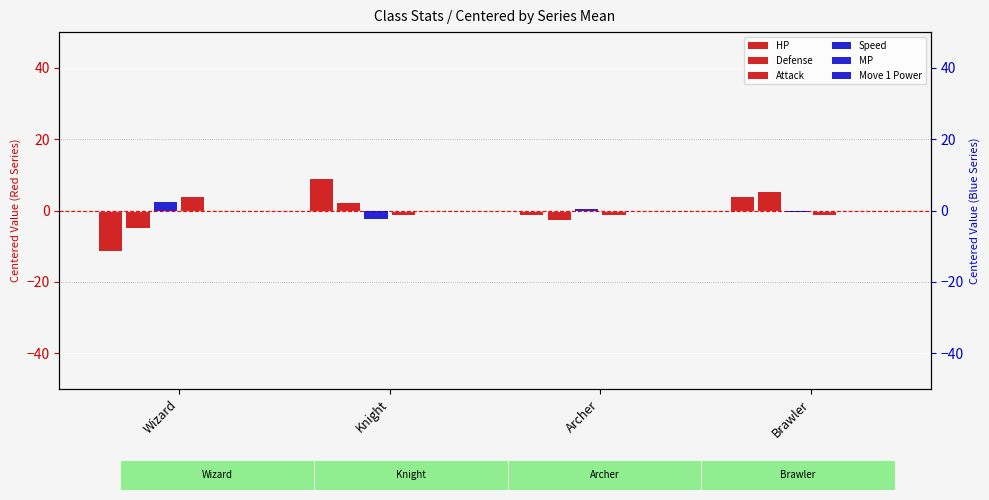

Where is HP nearest to the value -1?

Archer